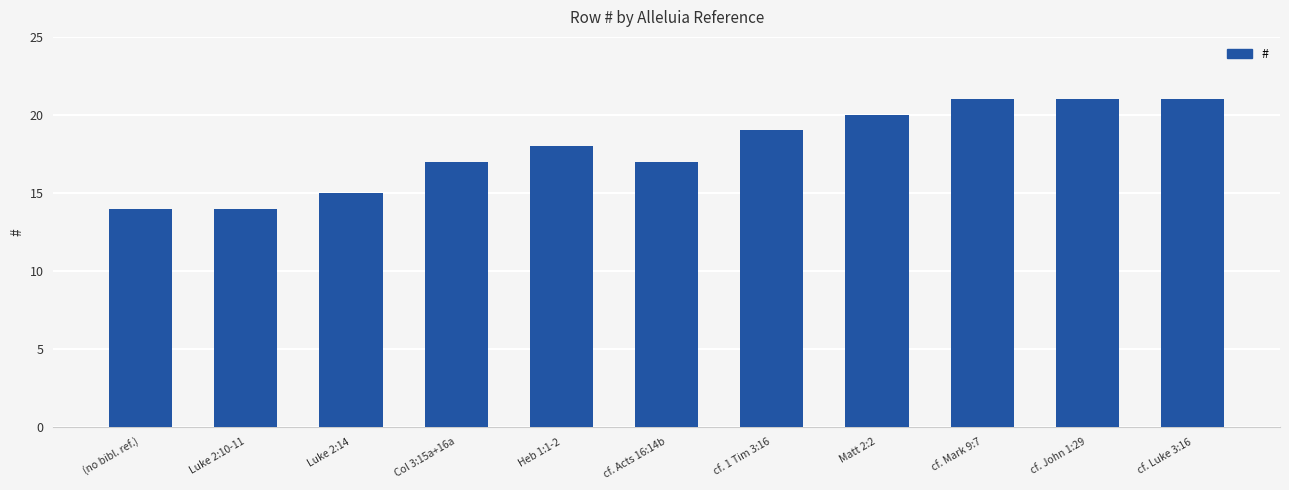

Reading right to left, what are all the values shown in this chart?

cf. Luke 3:16=21	cf. John 1:29=21	cf. Mark 9:7=21	Matt 2:2=20	cf. 1 Tim 3:16=19	cf. Acts 16:14b=17	Heb 1:1-2=18	Col 3:15a+16a=17	Luke 2:14=15	Luke 2:10-11=14	(no bibl. ref.)=14